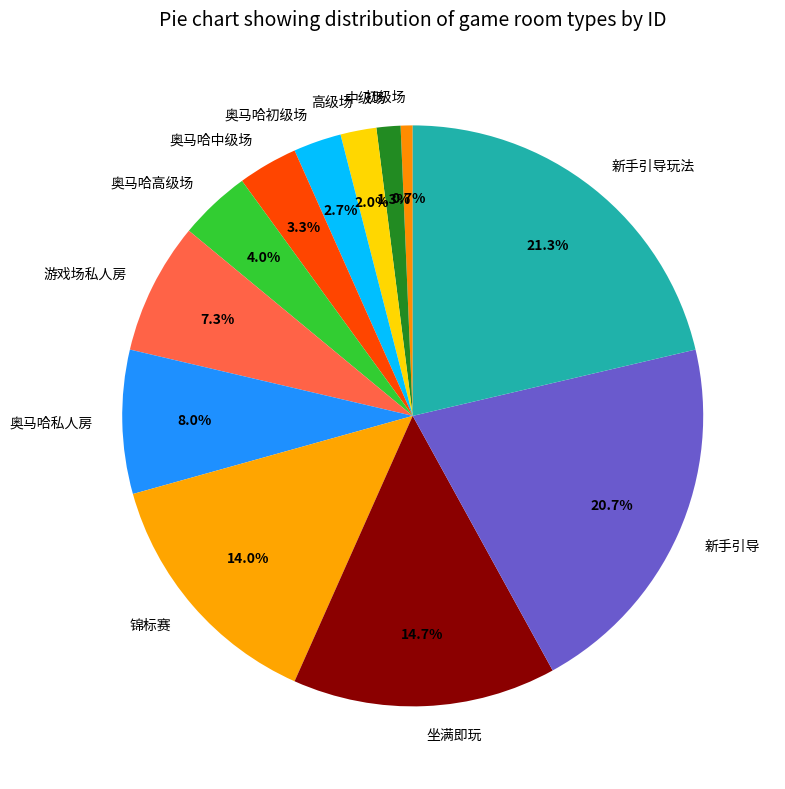

What is the smallest slice in the pie chart?

初级场